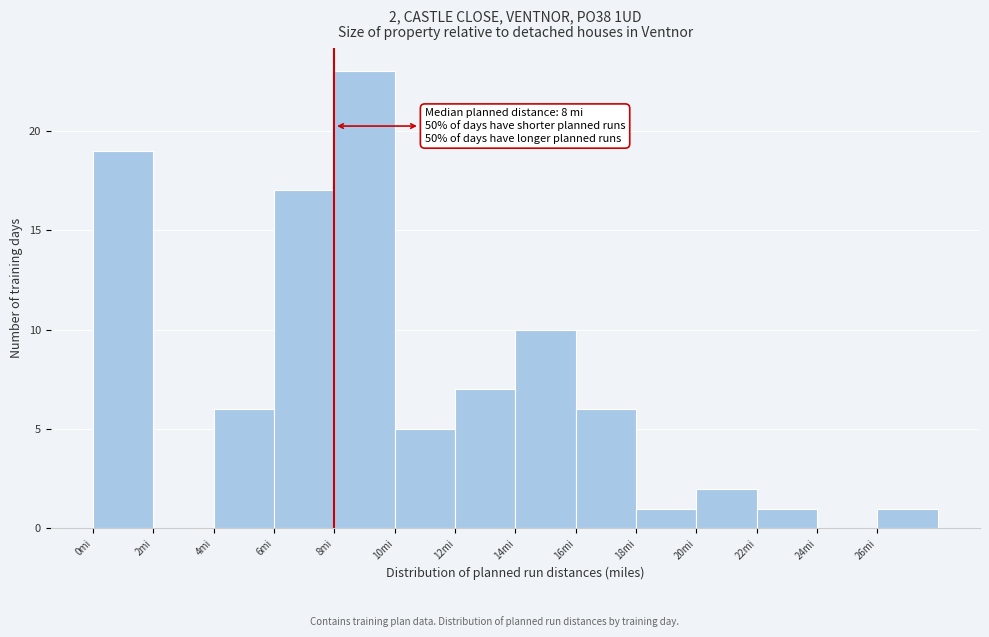

Over which range of the x-axis is the bar tallest?

8 to 10